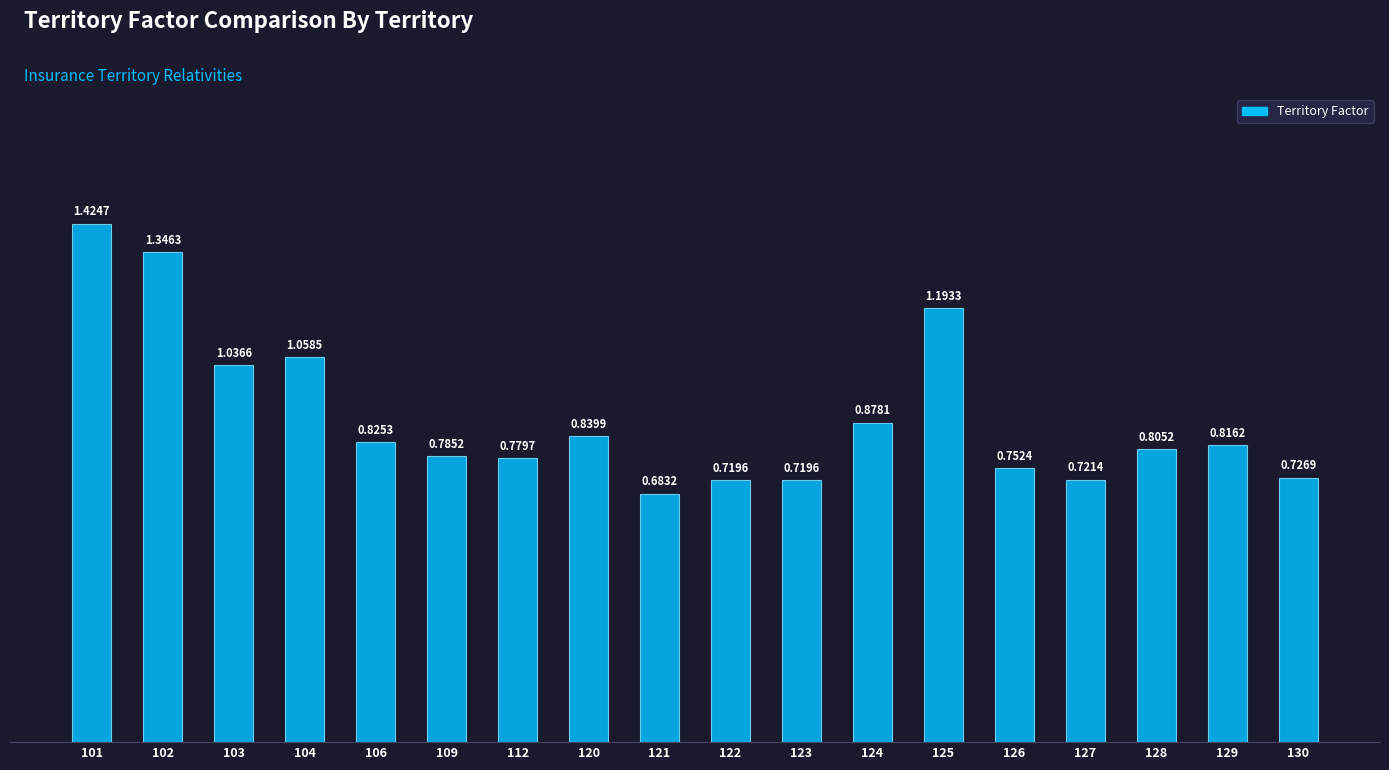

What is the sum of all values?

16.1